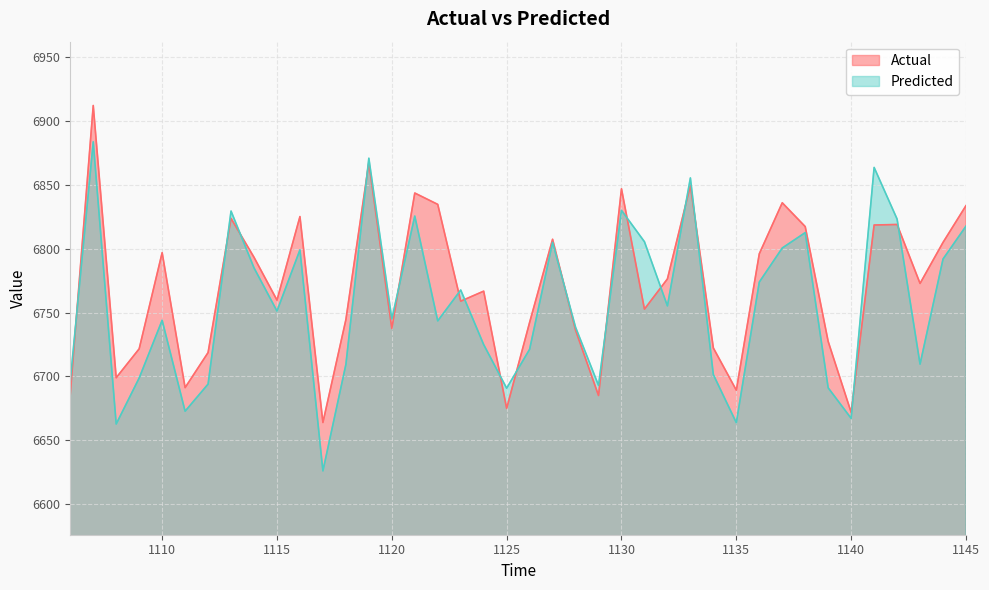

What is the maximum value shown in the chart?

6912.1